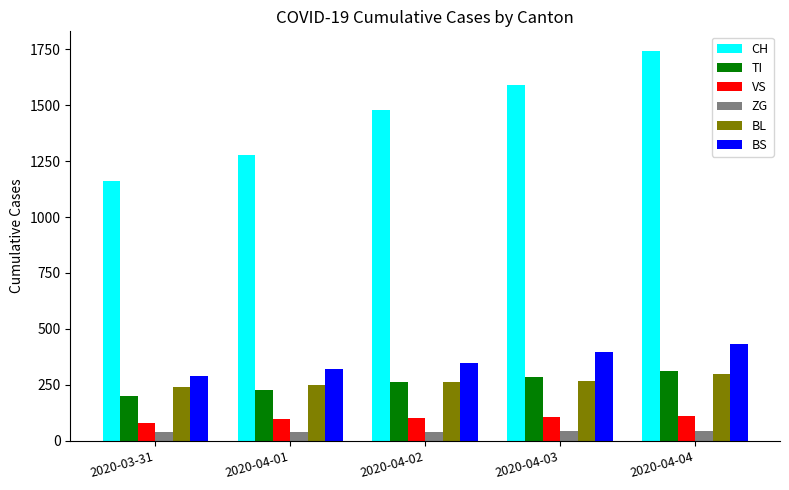

What is the spread (max minus min) of values at 2020-04-02?

1439